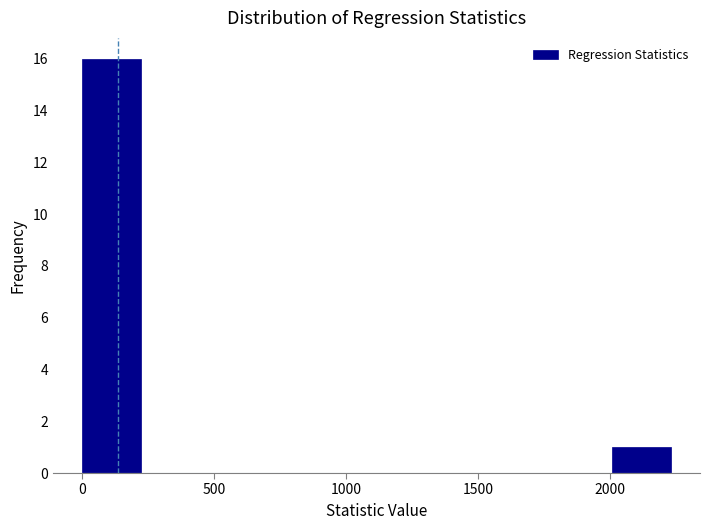

Over which range of the x-axis is the bar tallest?

0 to 200